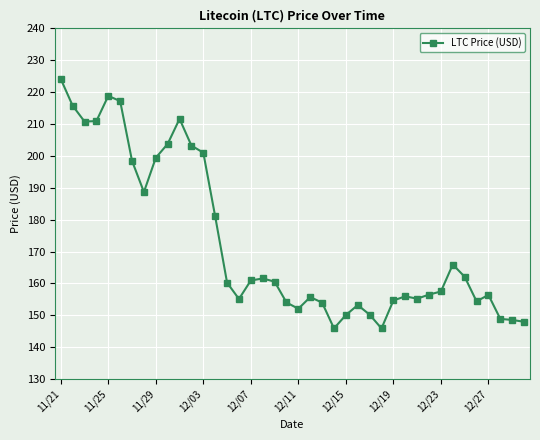

True or false: there are more than 1 points higher than both neighbors.

True